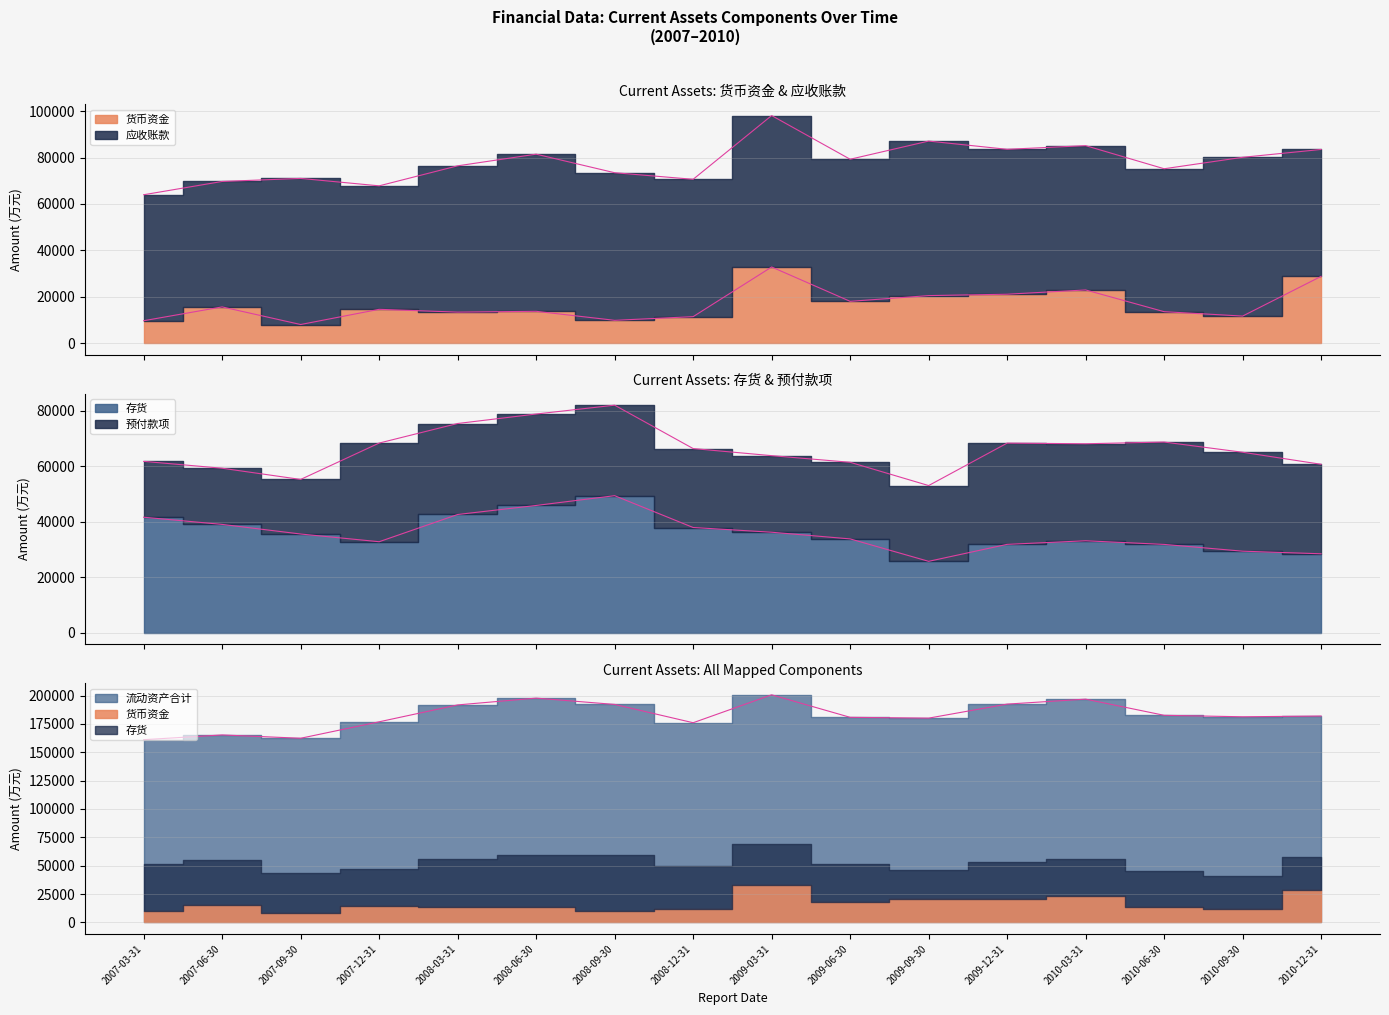

At which label does 流动资产合计 first exceed 181909?

2008-03-31